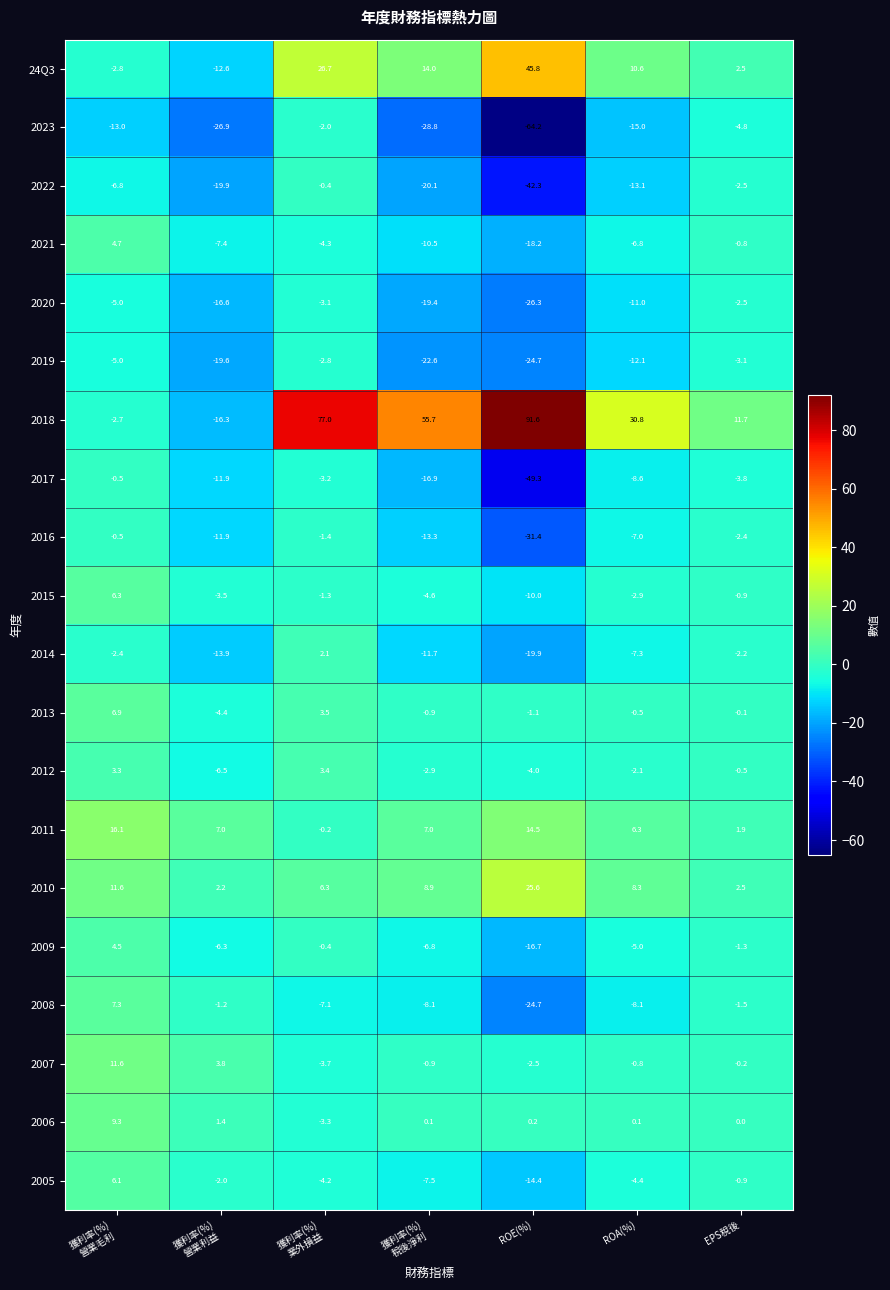

What is the total value across all series at ROA(%)?

-48.6